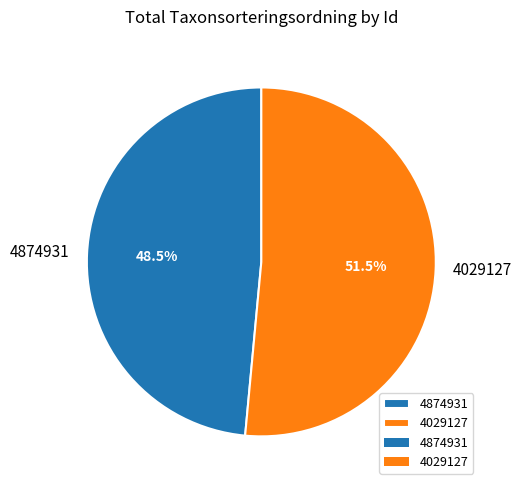

Count the number of slices in the pie.

2